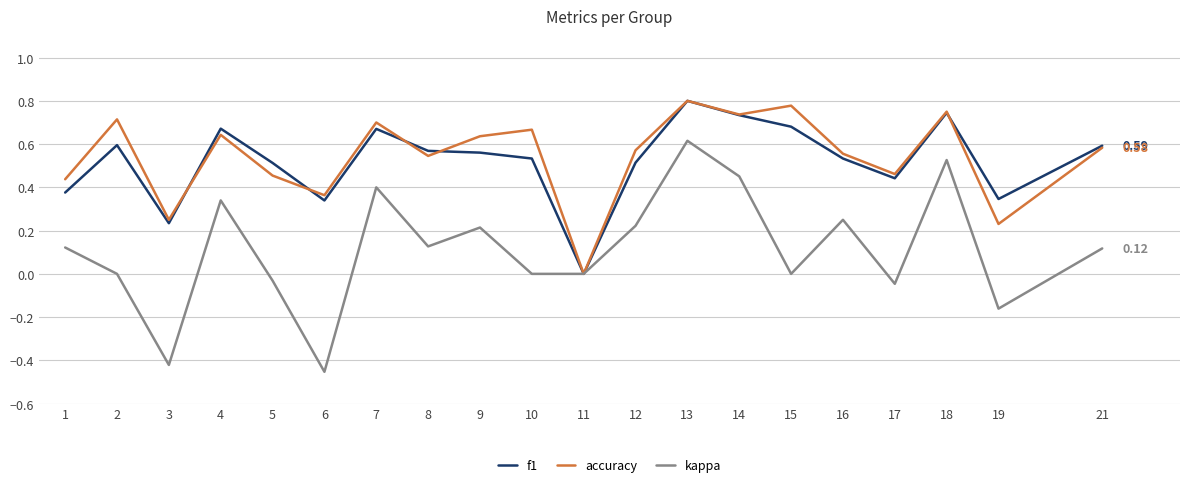

At which category is the sum across all series the highest?

13